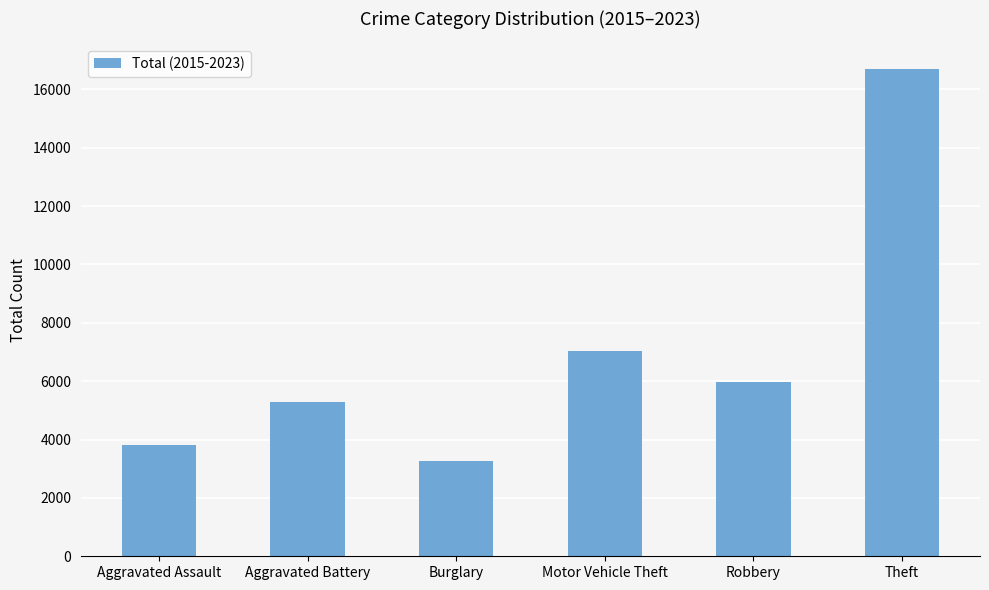

At which label is the value closest to 9990?

Motor Vehicle Theft